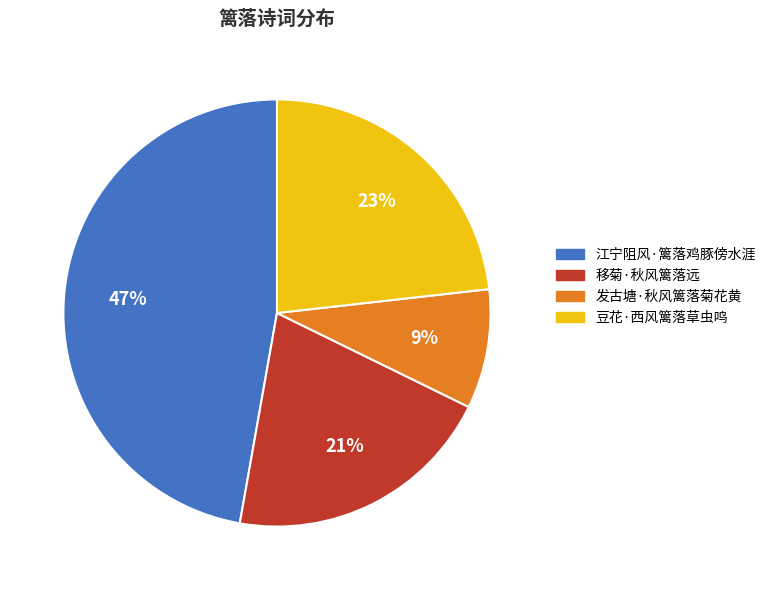

What is the largest slice in the pie chart?

江宁阻风·篱落鸡豚傍水涯